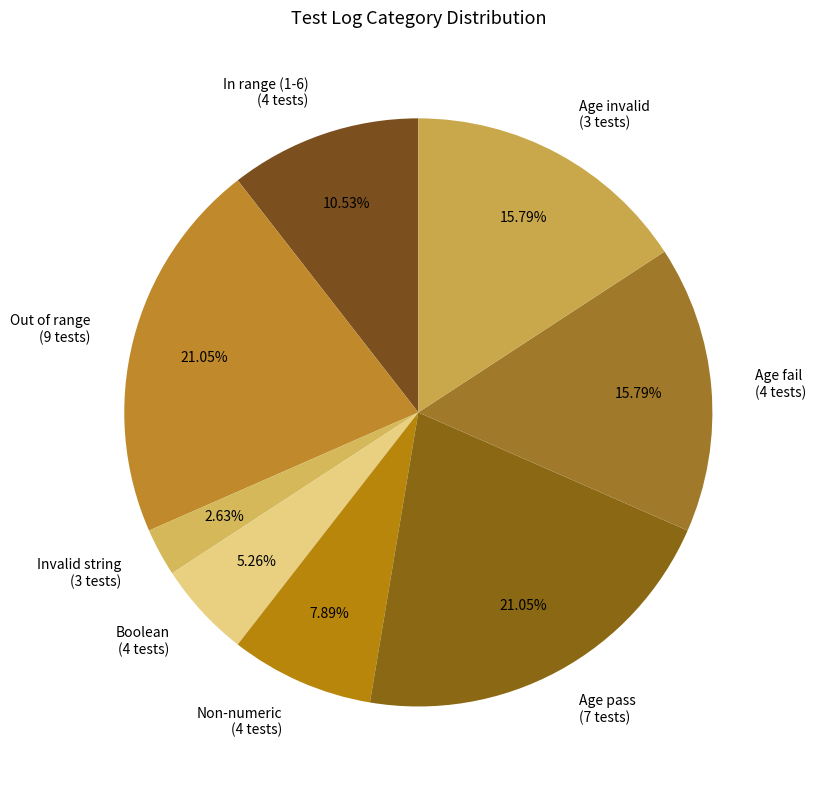

Is there any slice that represents more than half of the pie?

No